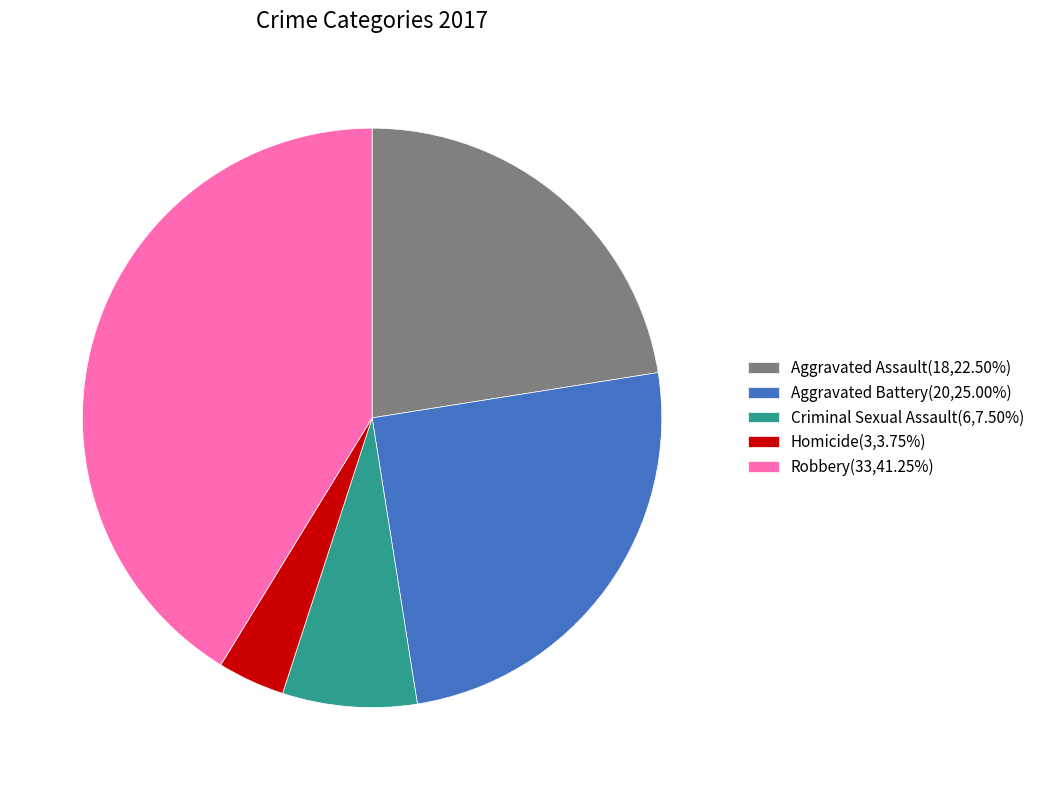

Does any single category account for the majority?

No